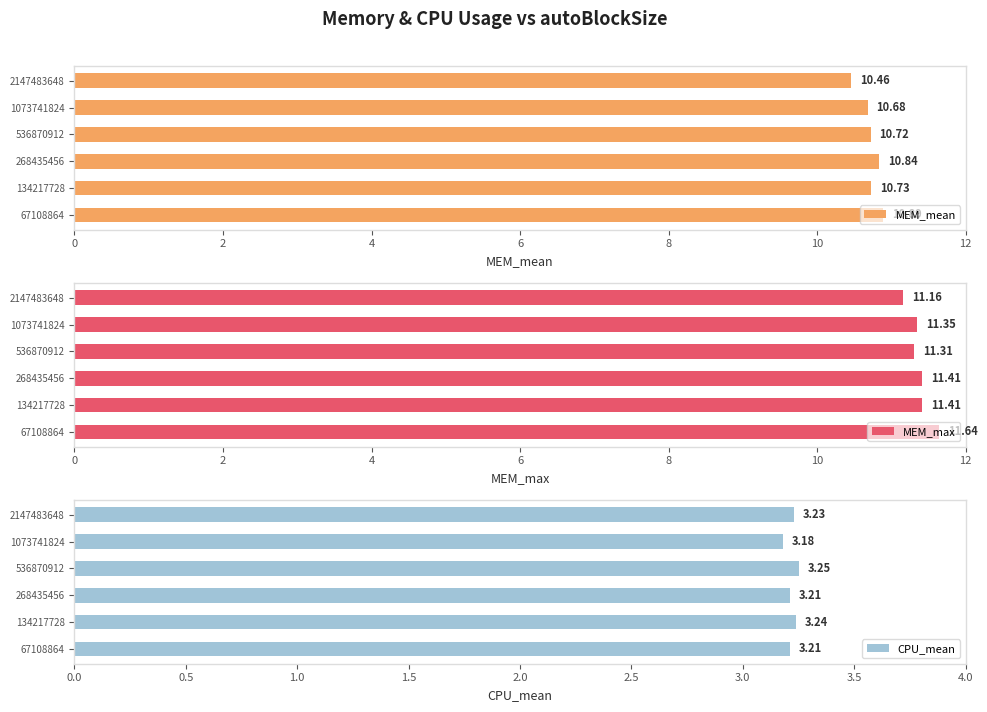

How many MEM_mean values are between 10 and 11?

6